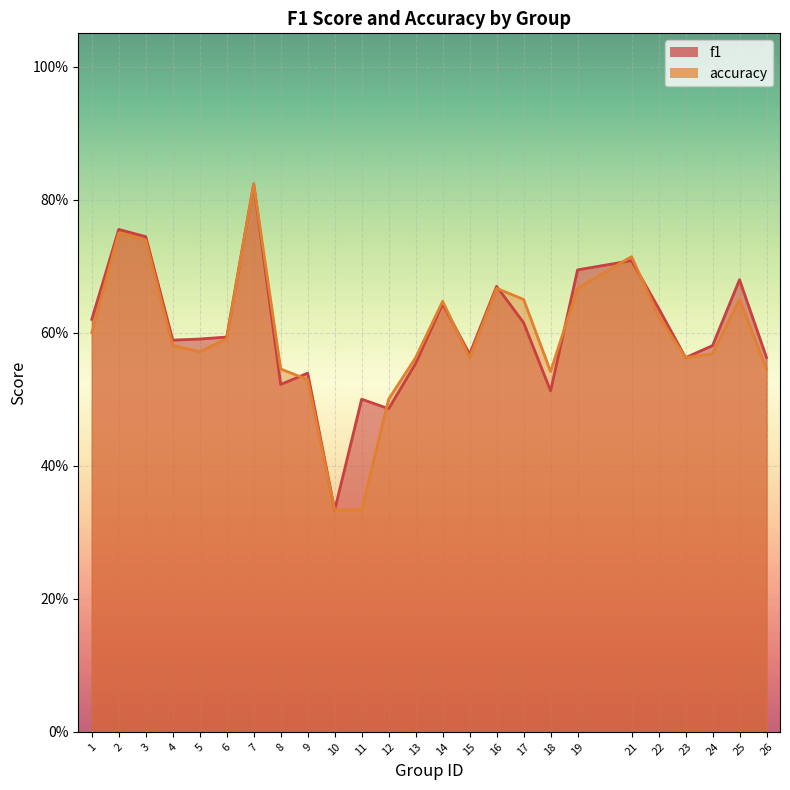

Is the value of f1 at 19 greater than the value of accuracy at 5?

Yes